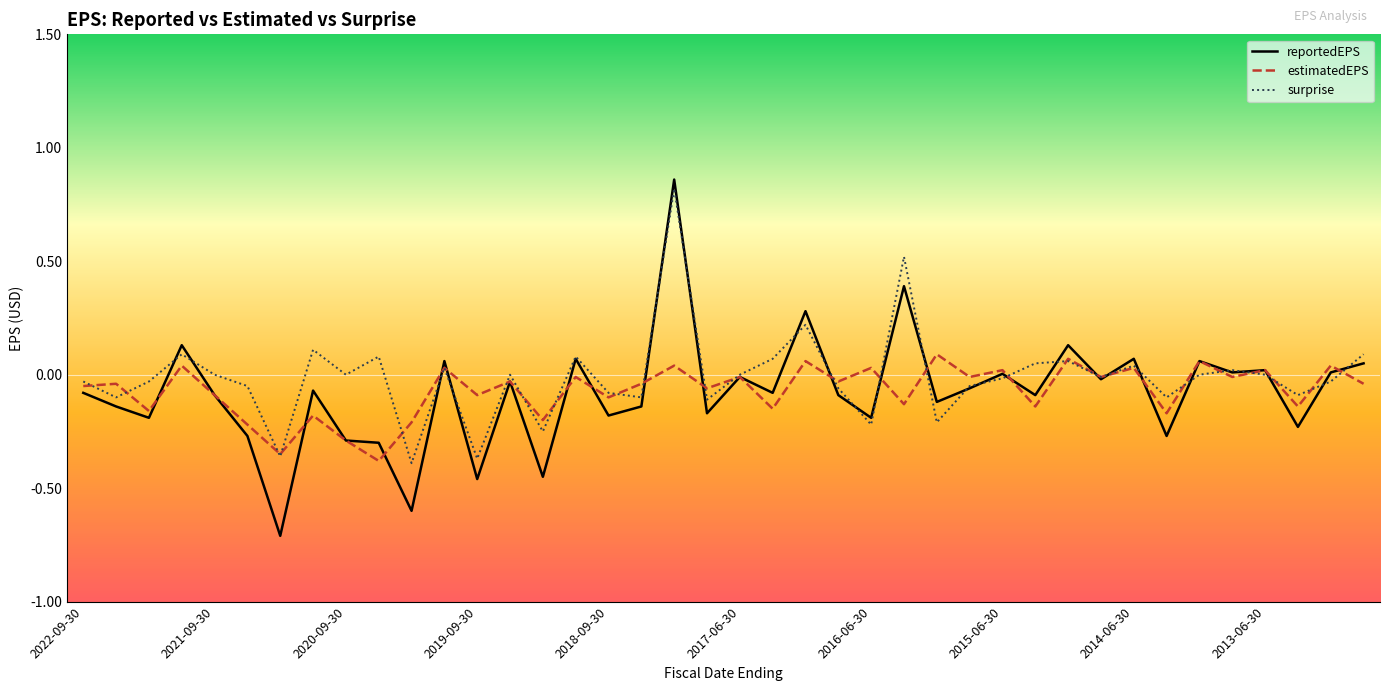

What are all the series names shown in the legend?

reportedEPS, estimatedEPS, surprise